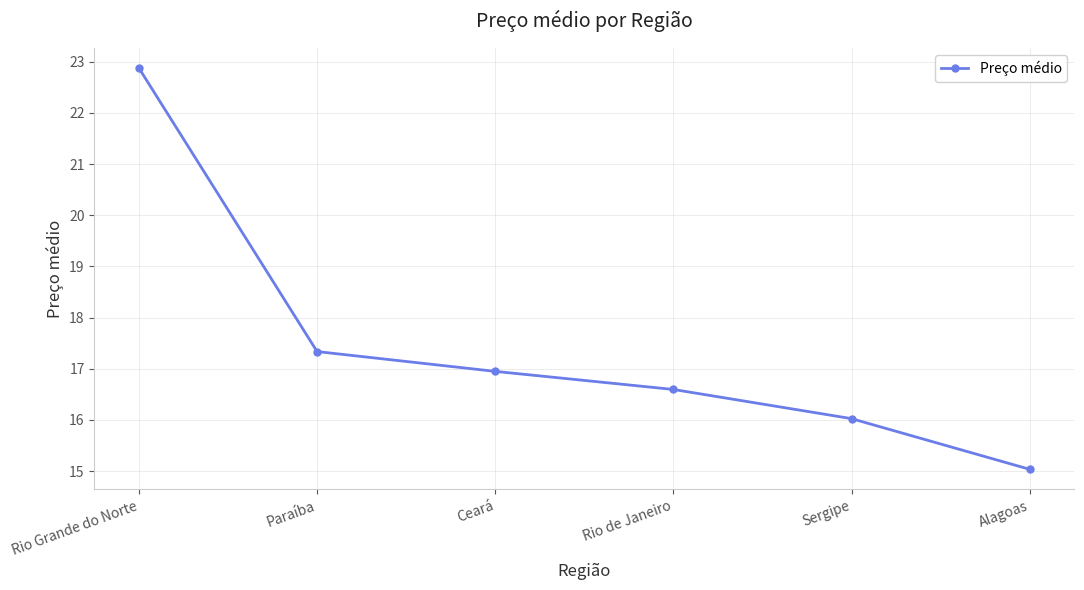

What value does the data have at Ceará?

16.9